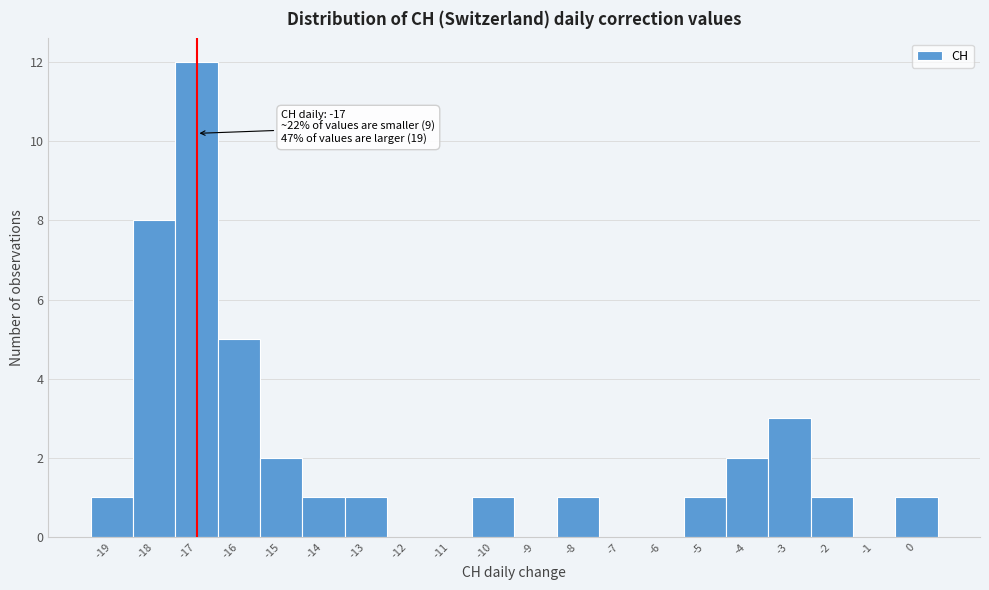

Over which range of the x-axis is the bar tallest?

-17.5 to -16.5